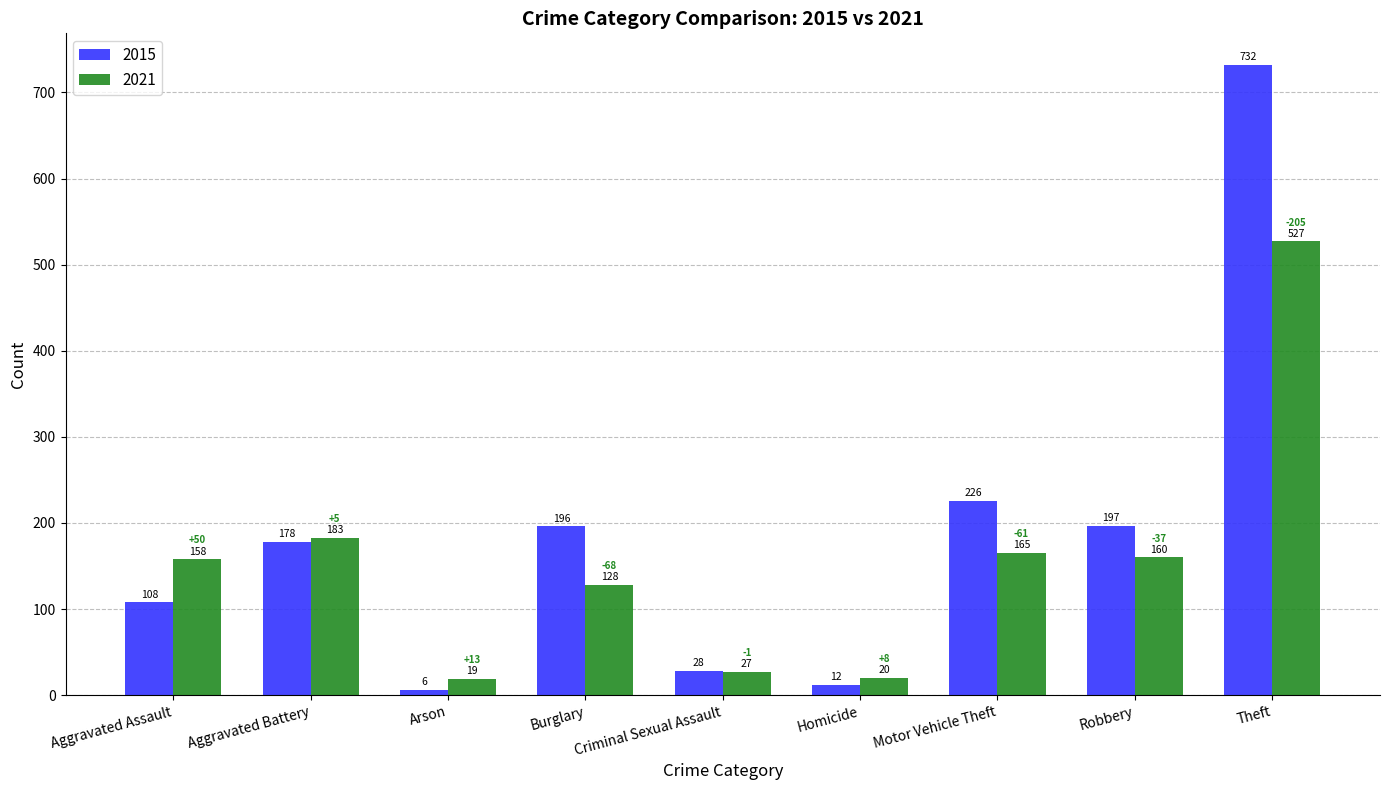

At which category is the sum across all series the highest?

Theft